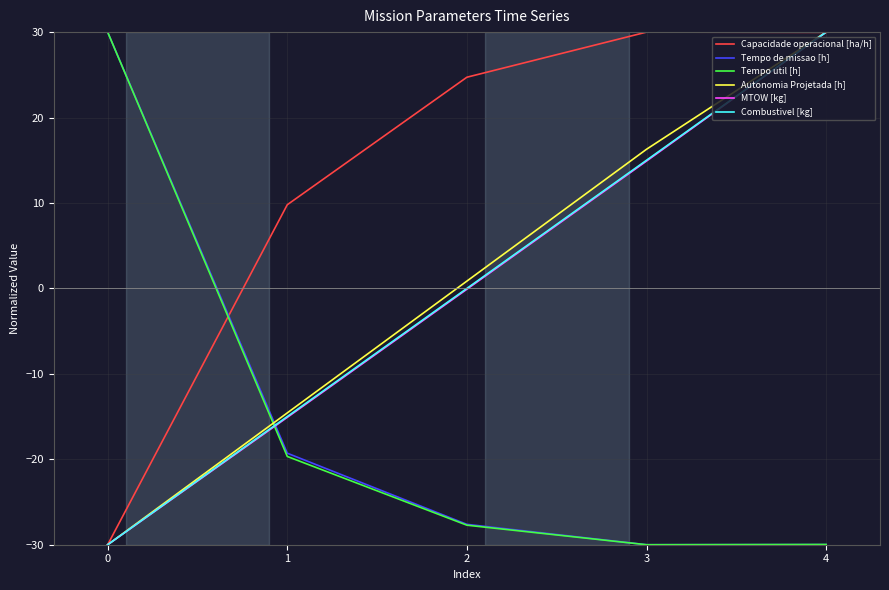

Between 2 and 4, which series saw the biggest shift?

MTOW [kg]